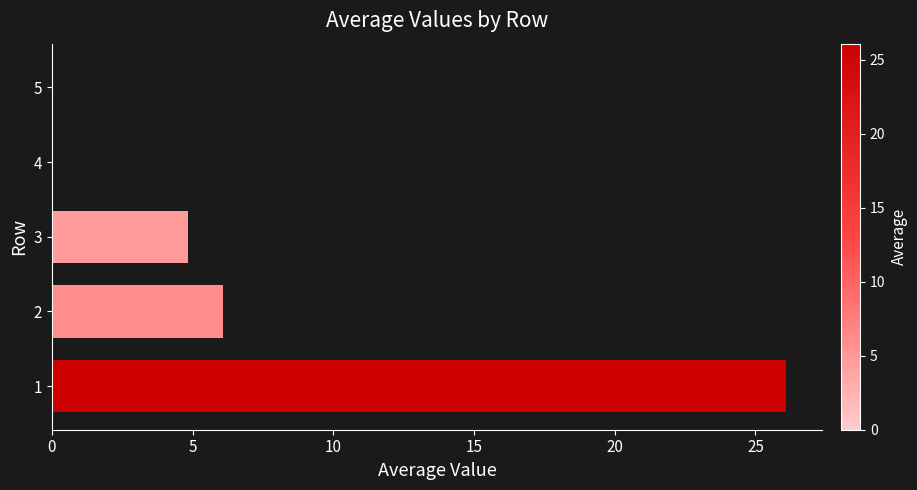

The chart shows a value of 3.2 at 2. True or false?

False